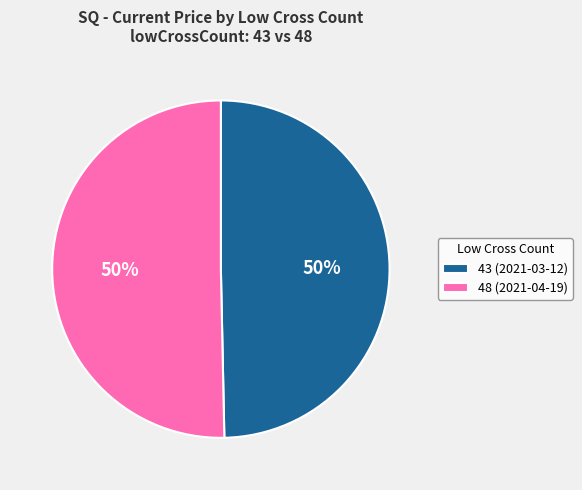

What percentage is the 43 (2021-03-12) slice, to the nearest percent?

50%